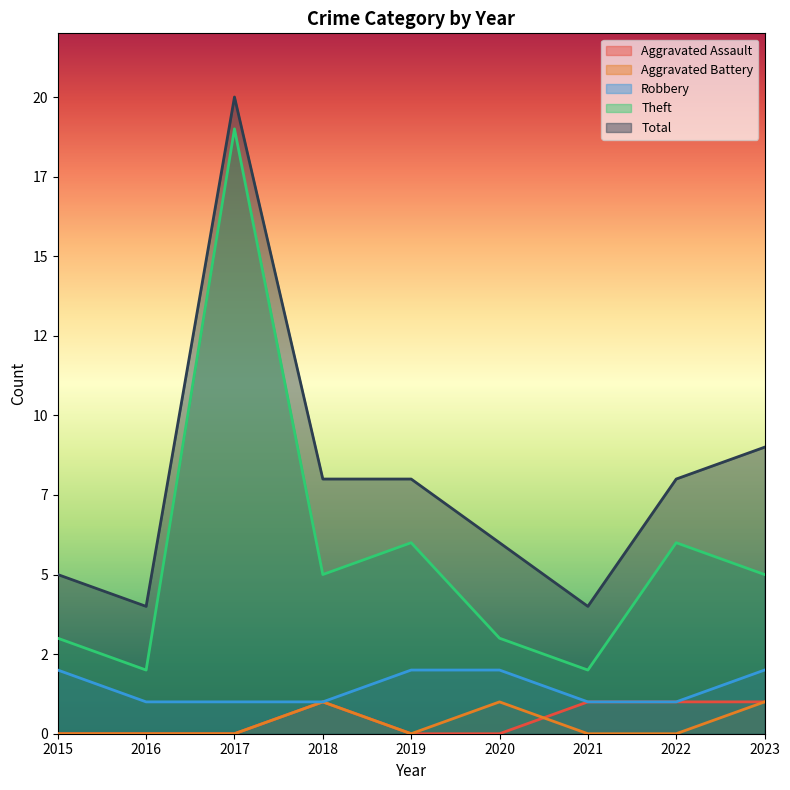

Which has a higher value, 2019 or 2021?

2021